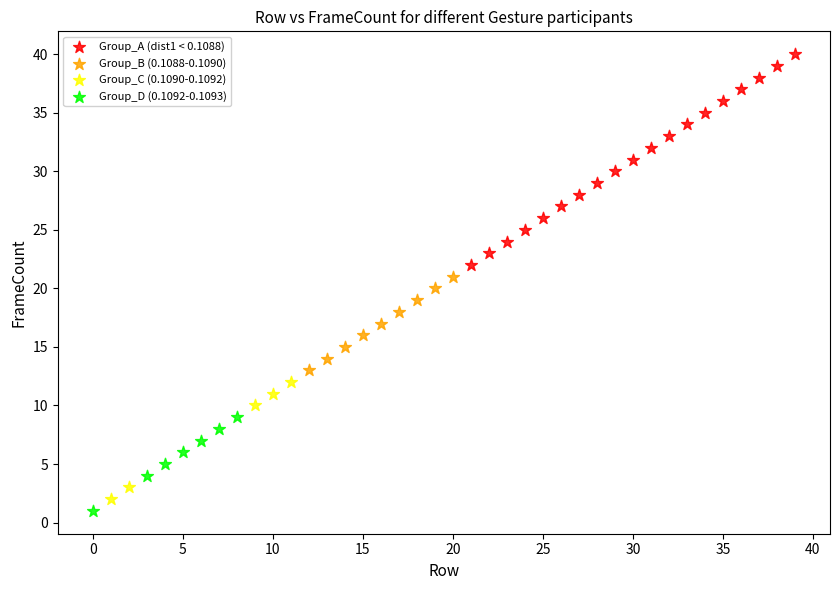

Which series has the widest spread of Y values?

Group_A (dist1 < 0.1088)